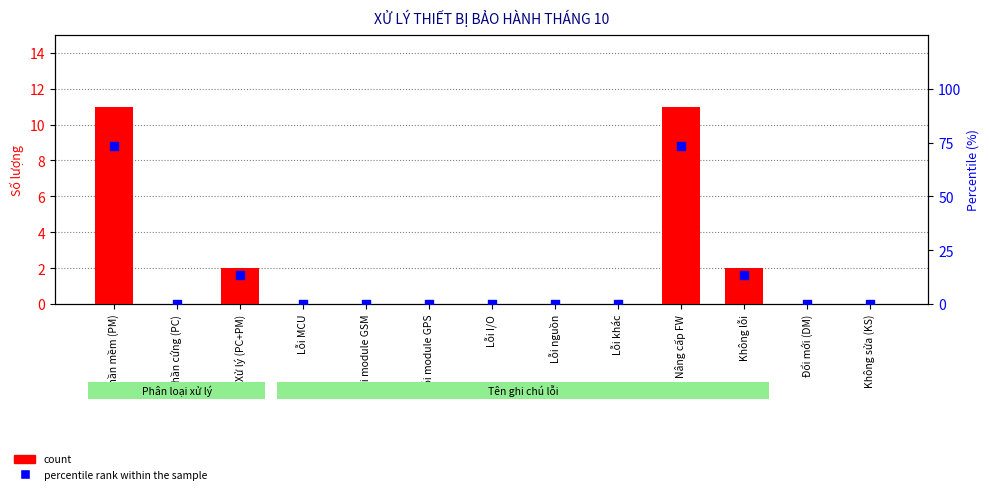

Which series has the widest spread of Y values?

percentile rank within the sample